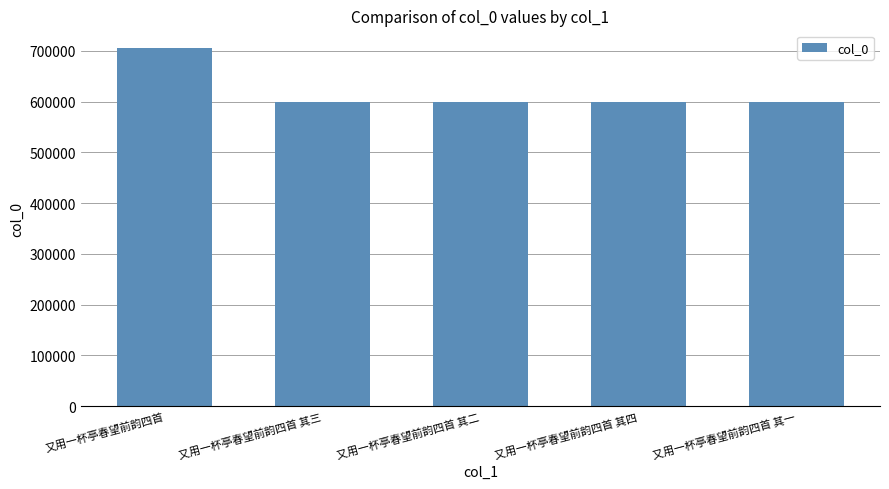

What is the average value?

620522